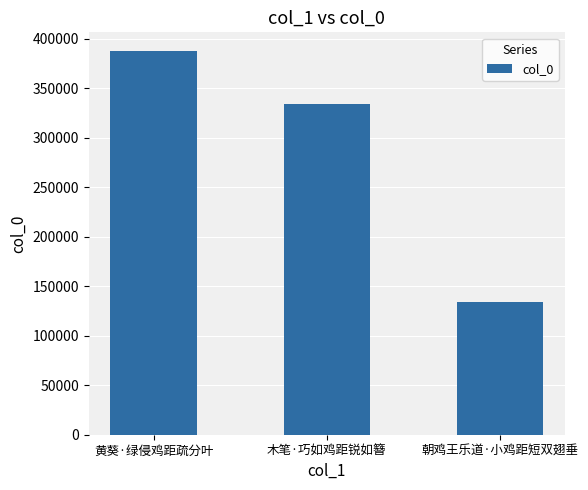

List the labels in order of value, largest first.

黄葵·绿侵鸡距疏分叶, 木笔·巧如鸡距锐如簪, 朝鸡王乐道·小鸡距短双翅垂